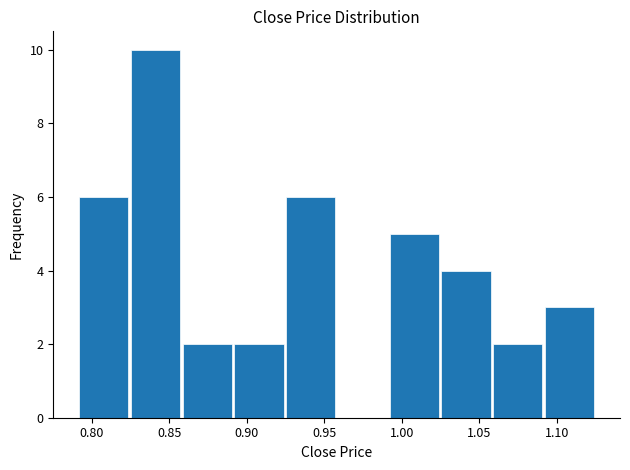

How tall is the bar that spans 1.060 to 1.090 on the x-axis? Neither the bar edges nor the heights are printed on the chart, so give them approximately, as read against the axes.

2